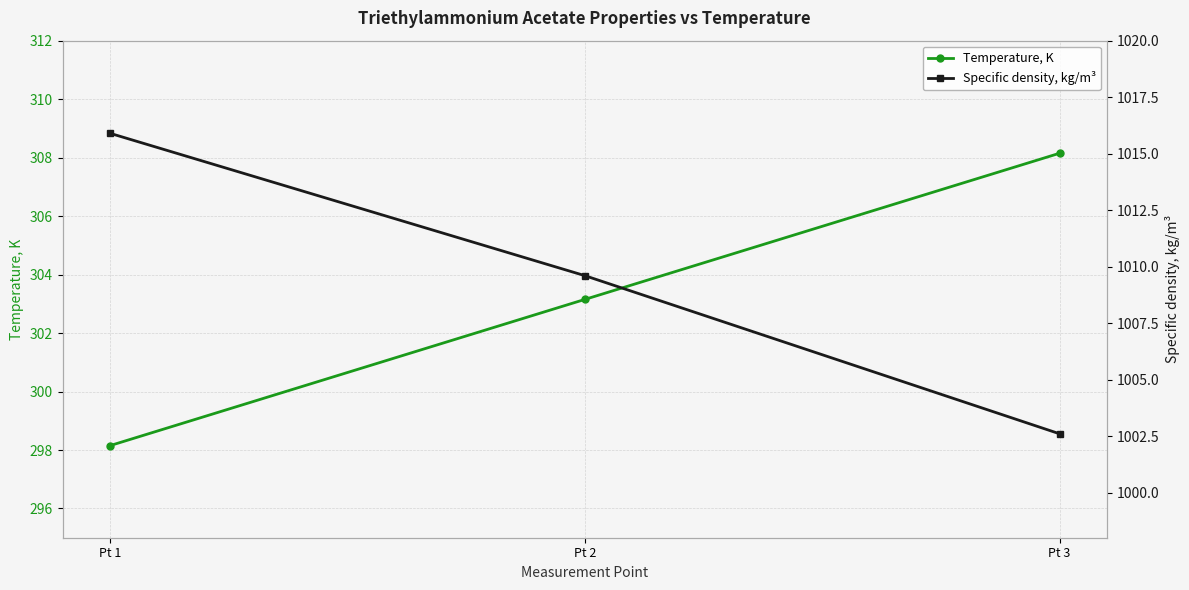

Count the number of categories in the chart.

3